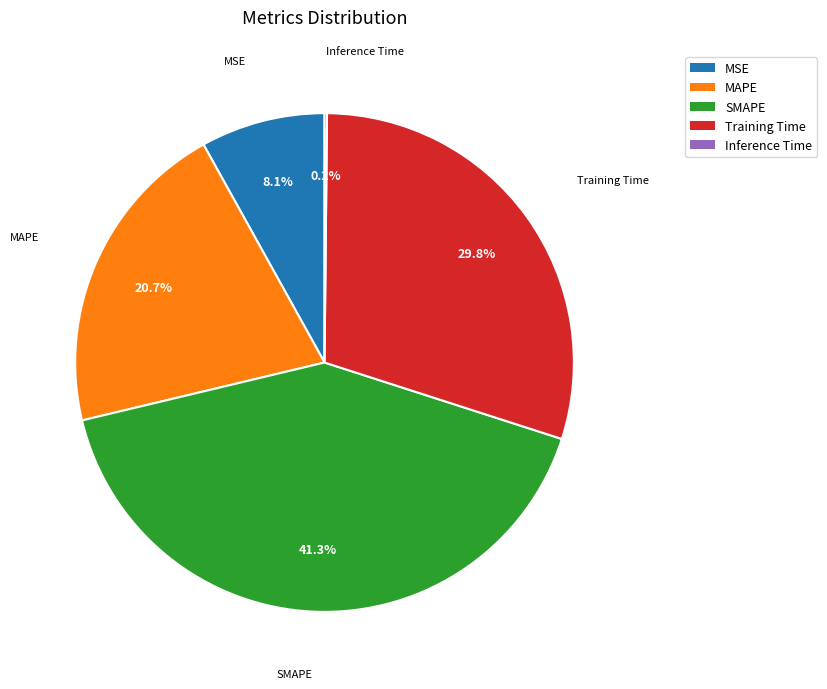

What portion of the pie excludes SMAPE?

58.7%